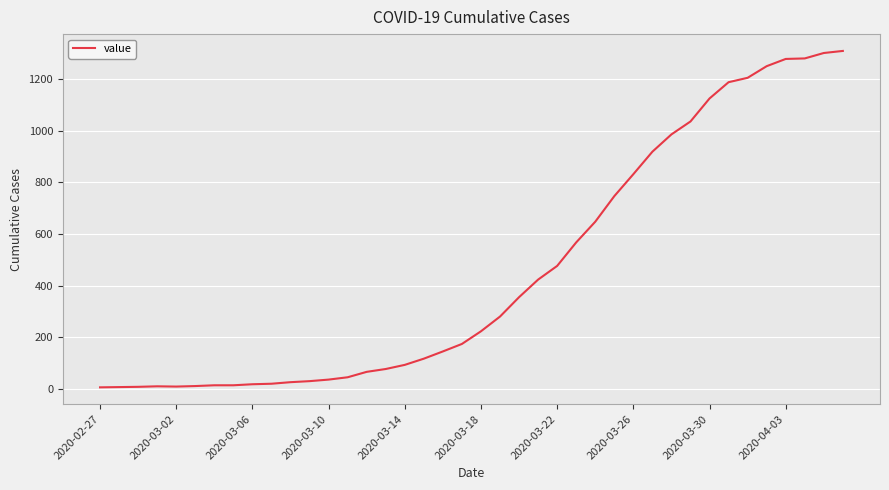

What is the greatest value displayed?

1309